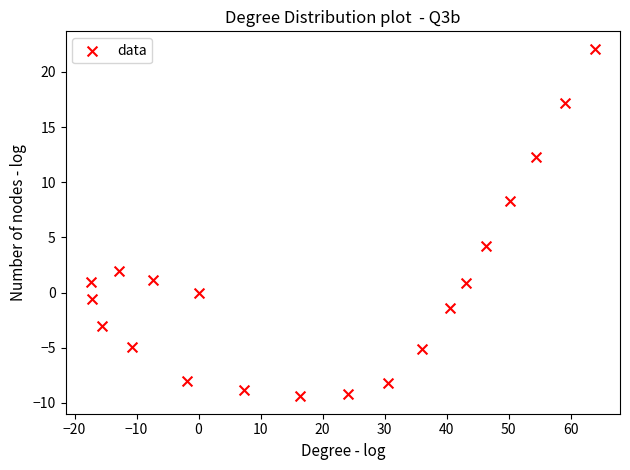

What is the range of X values (max minus min)?

81.3